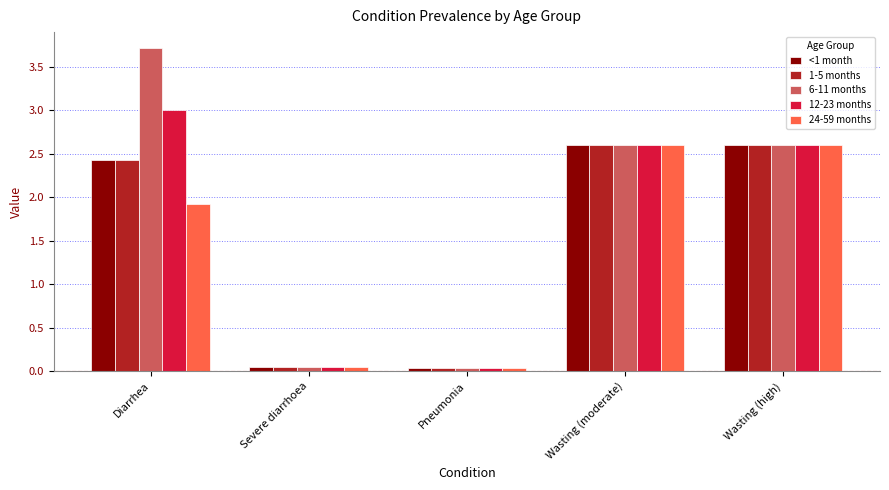

Which series has the largest range (max minus min)?

6-11 months